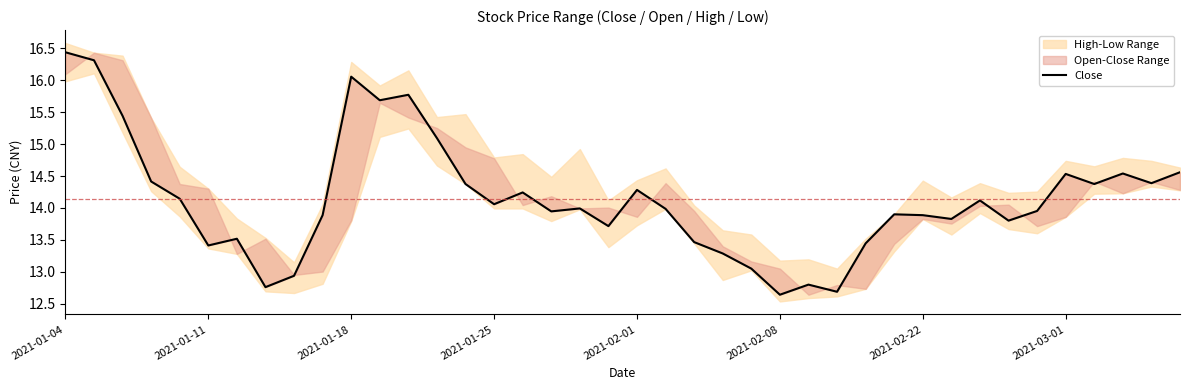

What is the minimum value shown in the chart?

12.6